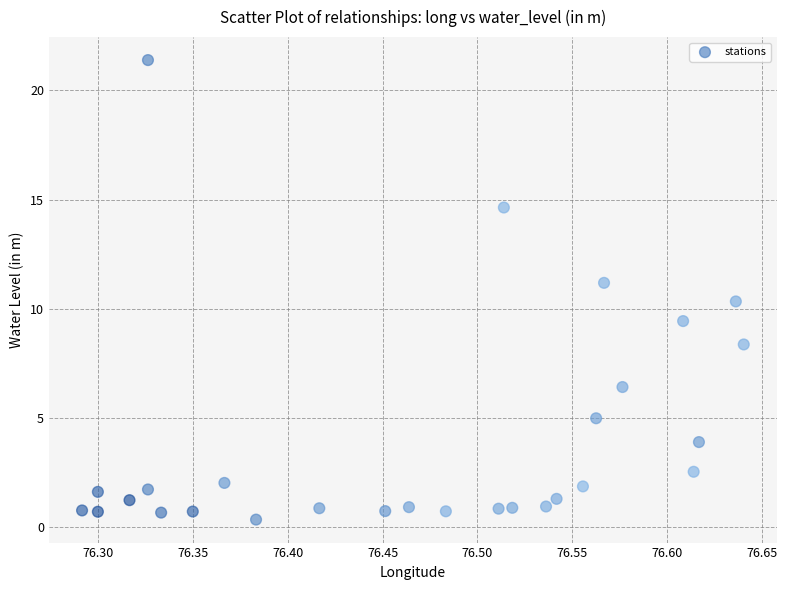

What is the range of X values (max minus min)?

0.3